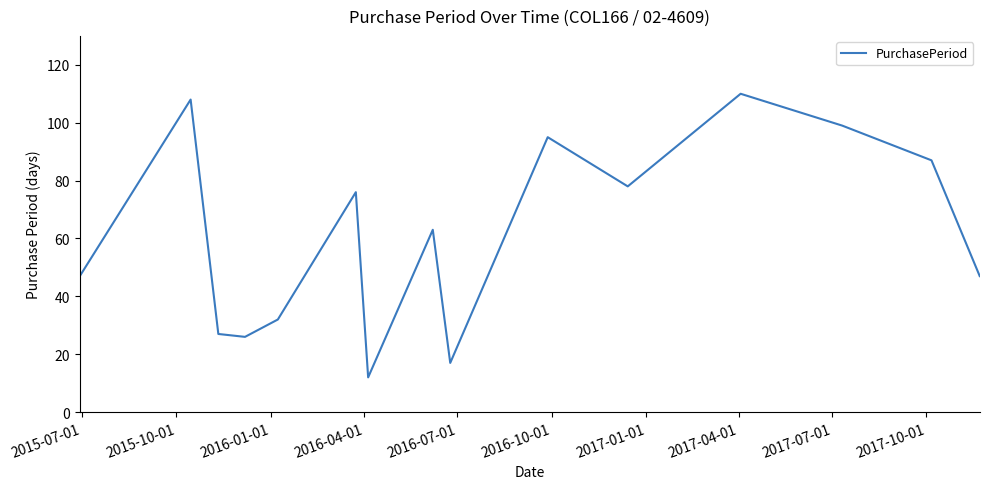

What is the smallest value displayed?

12